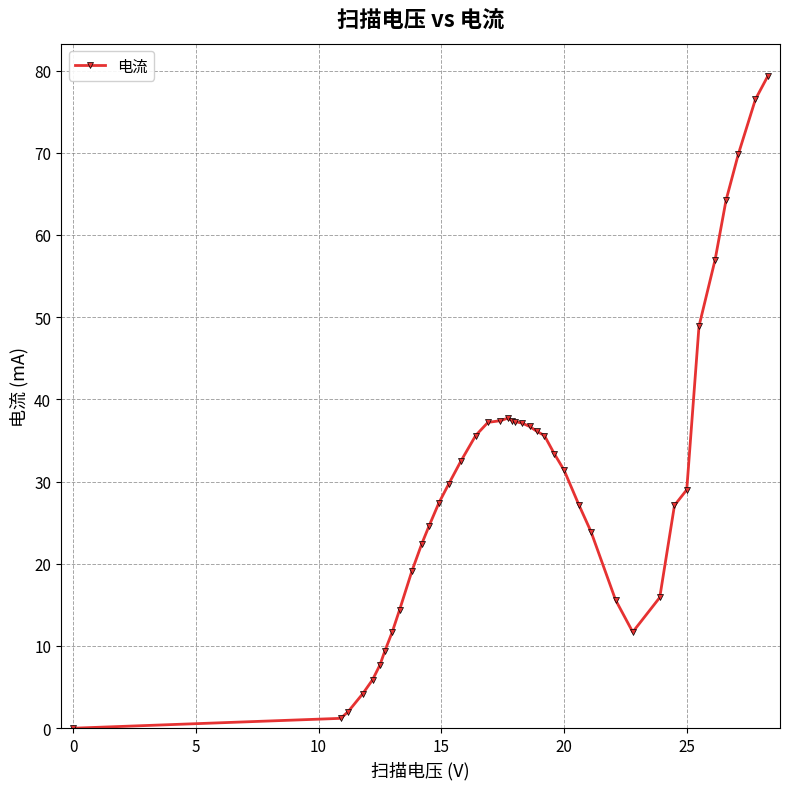

True or false: the data has more than 0 interior local peaks.

True